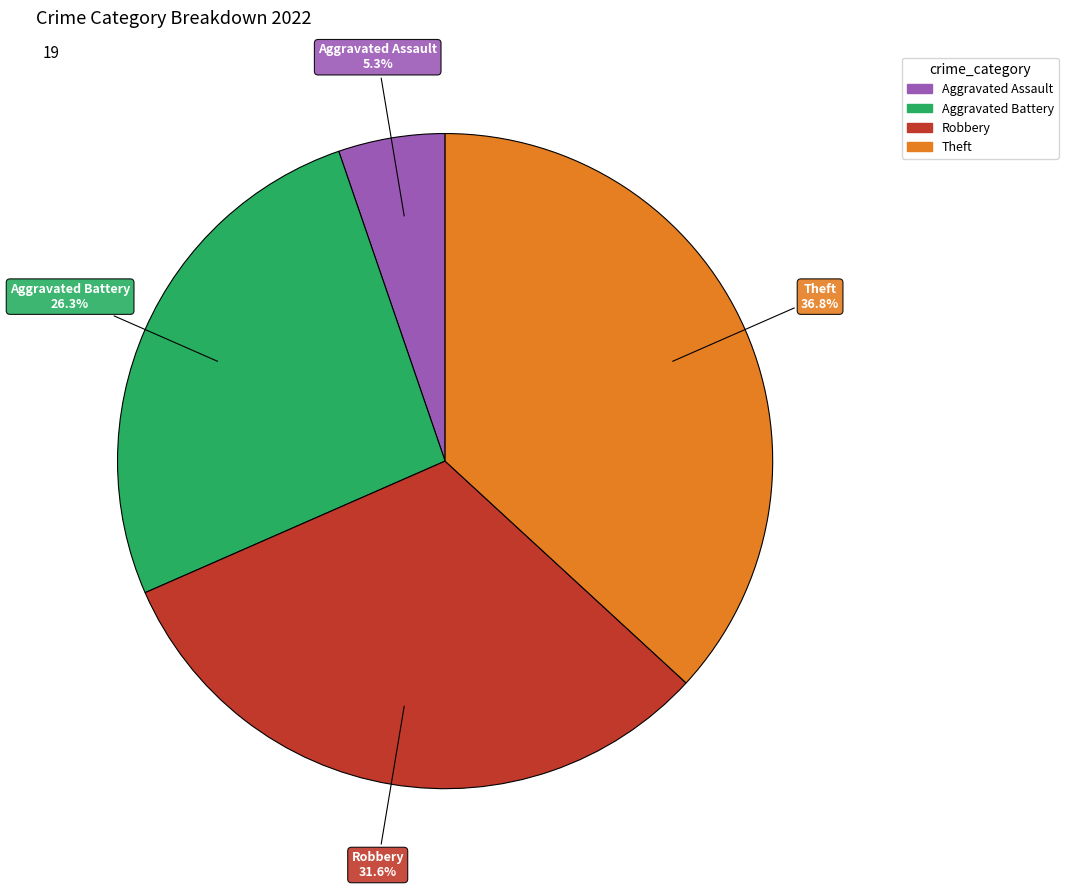

Is there a majority slice in this chart?

No